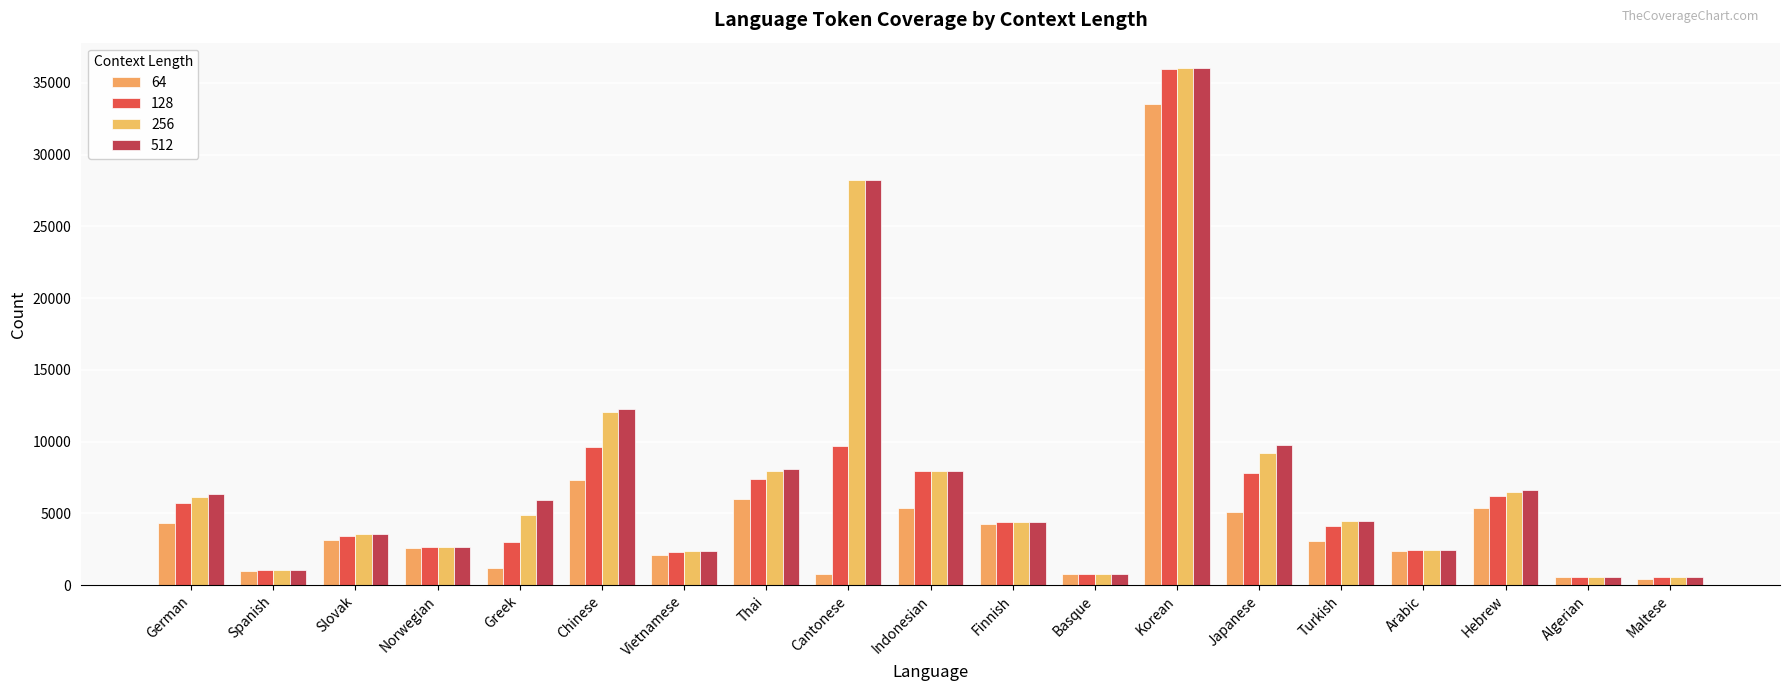

Reading left to right, what are all the values shown in this chart?

64: German=4292	Spanish=992	Slovak=3125	Norwegian=2569	Greek=1171	Chinese=7307	Vietnamese=2087	Thai=6031	Cantonese=746	Indonesian=5338	Finnish=4224	Basque=775	Korean=33522	Japanese=5074	Turkish=3103	Arabic=2397	Hebrew=5379	Algerian=529	Maltese=430
128: German=5733	Spanish=1026	Slovak=3445	Norwegian=2674	Greek=3019	Chinese=9618	Vietnamese=2311	Thai=7404	Cantonese=9714	Indonesian=7916	Finnish=4395	Basque=788	Korean=35999	Japanese=7782	Turkish=4150	Arabic=2445	Hebrew=6197	Algerian=563	Maltese=579
256: German=6155	Spanish=1029	Slovak=3540	Norwegian=2675	Greek=4916	Chinese=12088	Vietnamese=2378	Thai=7982	Cantonese=28204	Indonesian=7926	Finnish=4417	Basque=789	Korean=36000	Japanese=9226	Turkish=4445	Arabic=2460	Hebrew=6516	Algerian=564	Maltese=592
512: German=6342	Spanish=1029	Slovak=3560	Norwegian=2675	Greek=5904	Chinese=12296	Vietnamese=2384	Thai=8086	Cantonese=28204	Indonesian=7926	Finnish=4421	Basque=789	Korean=36000	Japanese=9748	Turkish=4485	Arabic=2468	Hebrew=6592	Algerian=564	Maltese=594